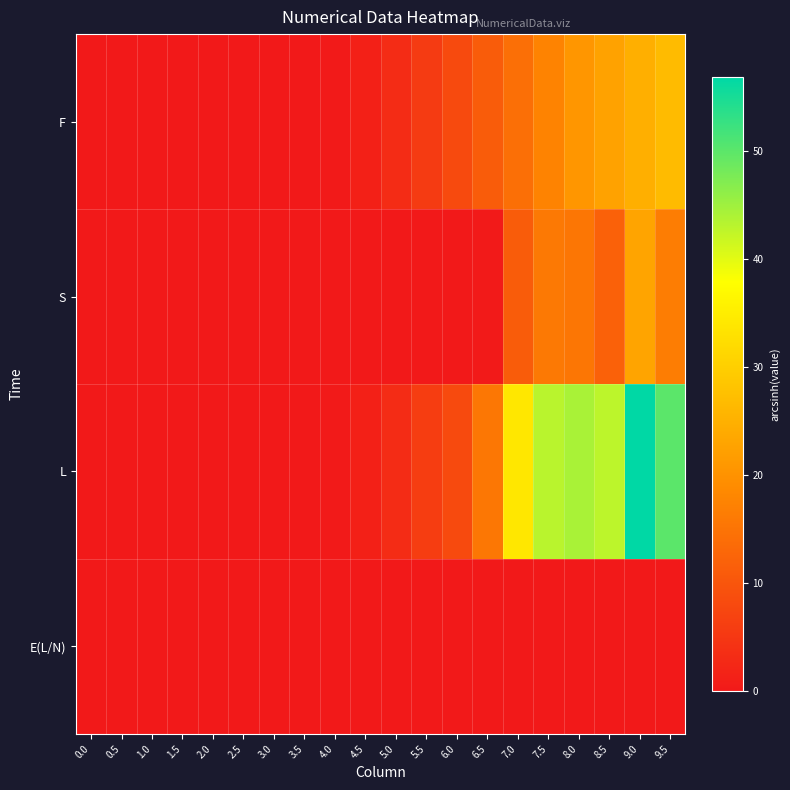

Reading right to left, transcribe all the data shown in this chart.

F: 9.5=26.7	9.0=24.6	8.5=22.7	8.0=20.6	7.5=17.4	7.0=14.3	6.5=11.1	6.0=8.2	5.5=5.5	5.0=3.1	4.5=1.3	4.0=0.2	3.5=0.0	3.0=0.0	2.5=0.0	2.0=-0.0	1.5=-0.0	1.0=-0.0	0.5=-0.0	0.0=-0.0
S: 9.5=16.5	9.0=23.0	8.5=11.9	8.0=15.4	7.5=15.9	7.0=11.0	6.5=0.1	6.0=0.0	5.5=0.0	5.0=0.0	4.5=0.0	4.0=0.0	3.5=0.0	3.0=0.0	2.5=0.0	2.0=0.0	1.5=0.0	1.0=0.0	0.5=0.0	0.0=0.0
L: 9.5=50.0	9.0=56.8	8.5=42.7	8.0=44.2	7.5=43.0	7.0=34.0	6.5=15.4	6.0=8.2	5.5=5.9	5.0=3.1	4.5=1.3	4.0=0.3	3.5=0.0	3.0=0.0	2.5=0.0	2.0=-0.0	1.5=-0.0	1.0=-0.0	0.5=-0.0	0.0=-0.0
E(L/N): 9.5=0.0	9.0=0.0	8.5=-0.0	8.0=0.0	7.5=0.0	7.0=-0.0	6.5=-0.0	6.0=-0.0	5.5=0.0	5.0=-0.0	4.5=-0.0	4.0=-0.0	3.5=-0.0	3.0=-0.0	2.5=-0.0	2.0=-0.0	1.5=-0.0	1.0=-0.0	0.5=-0.0	0.0=-0.0